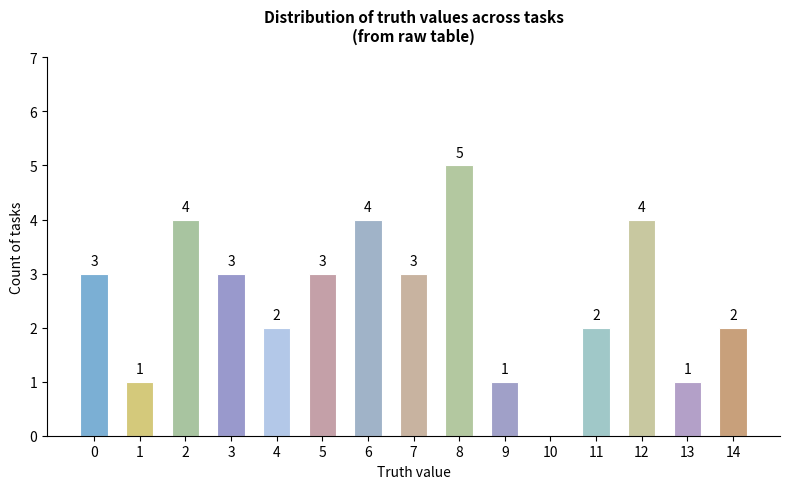

Between 5 and 8, which is larger?

8